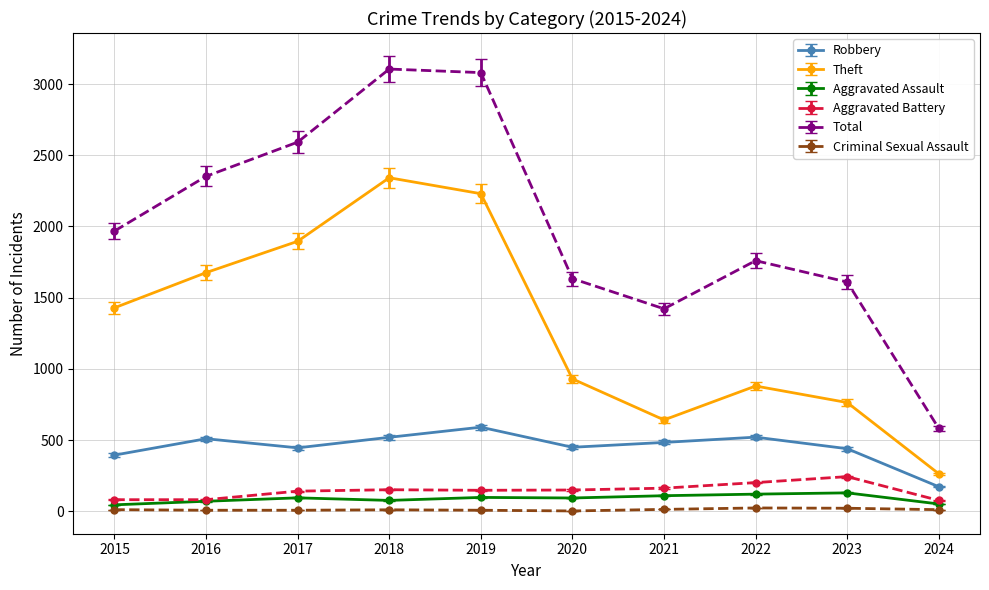

True or false: Total and Aggravated Battery cross at least once.

False